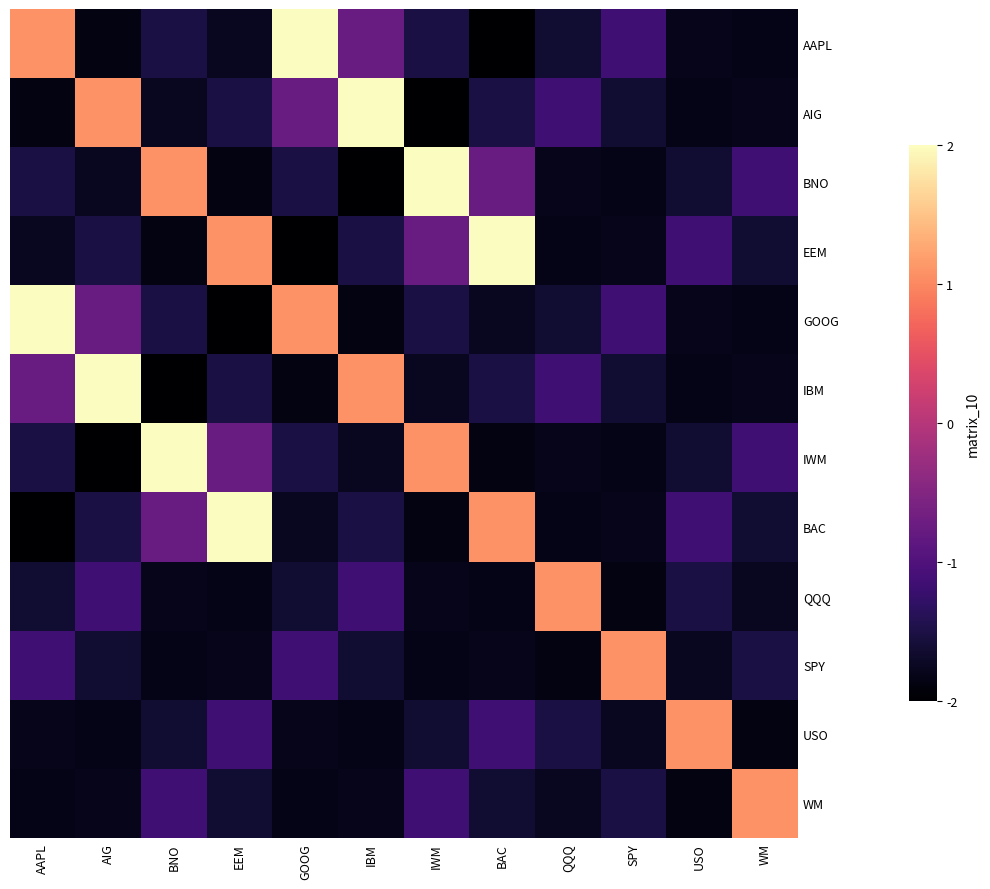

At which category is the sum across all series the highest?

AAPL